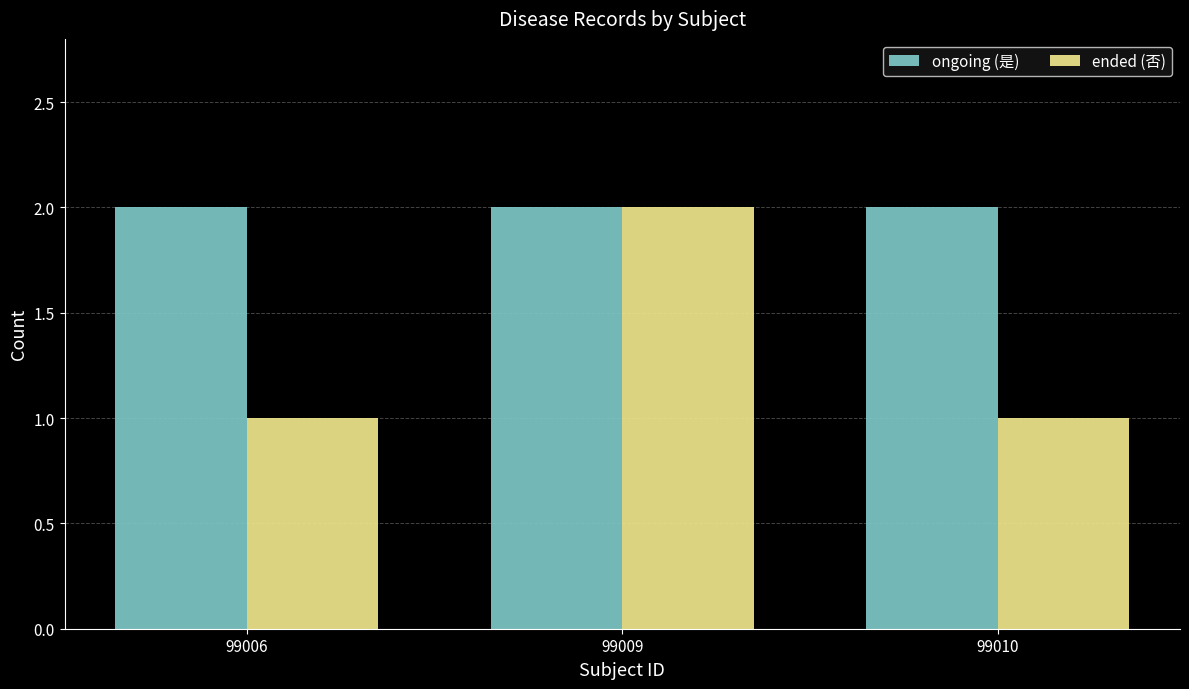

What is the smallest value displayed?

1